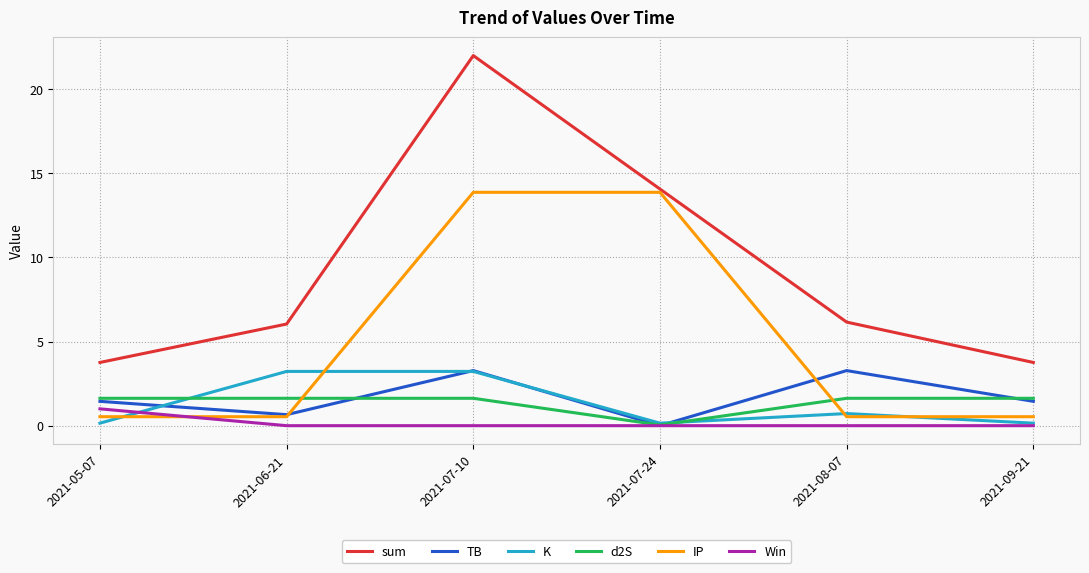

What is the difference between the maximum and minimum values in the IP series?

13.3